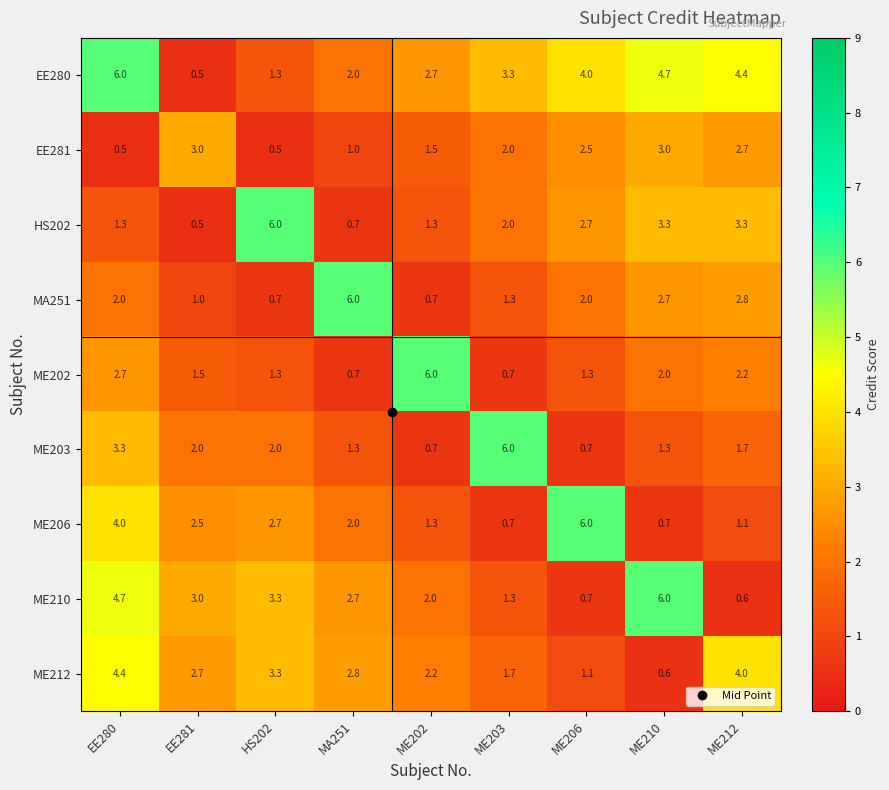

What is the sum of all EE280 values?

28.9